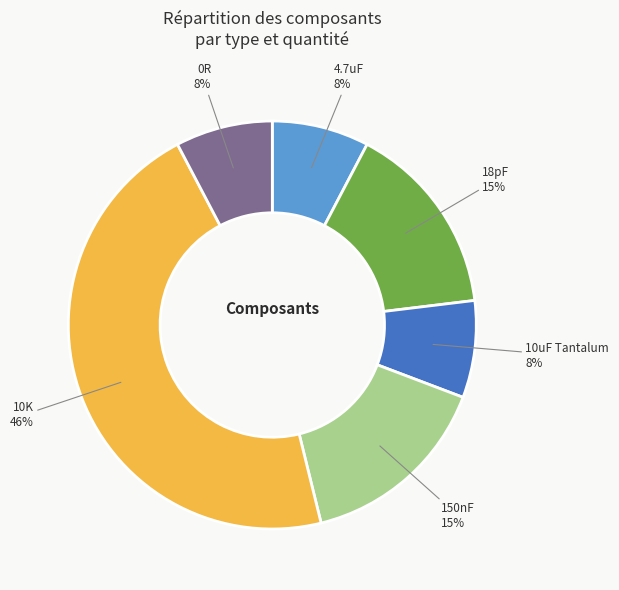

Count the number of slices in the pie.

6